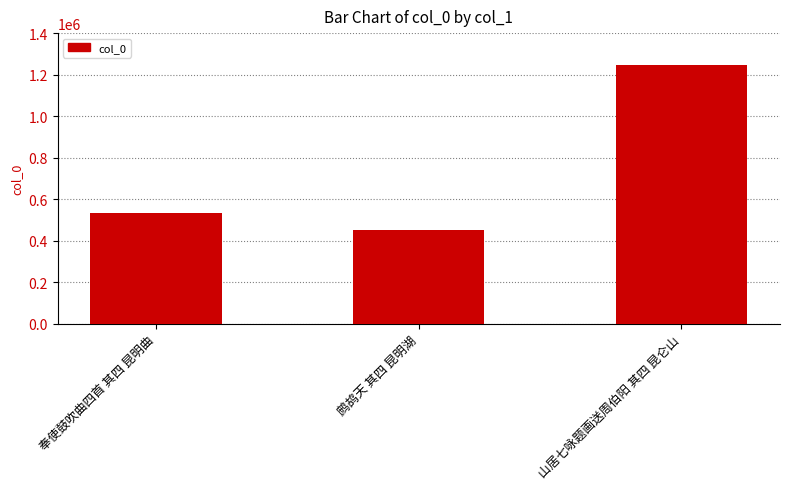

What is the difference between the second highest and minimum values?

80693